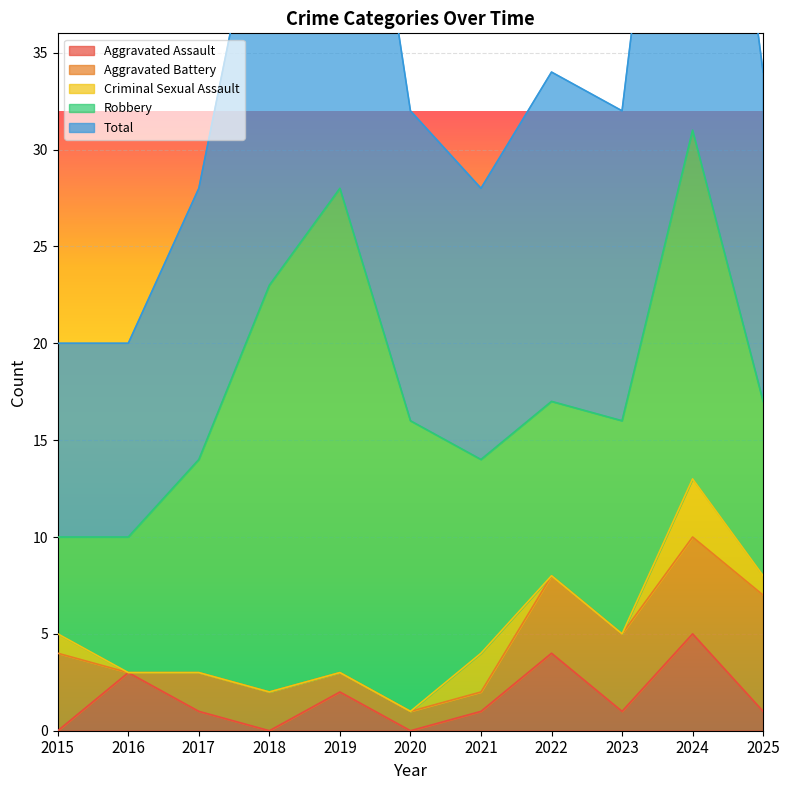

The Aggravated Assault series shows -2 at 2015. True or false?

False